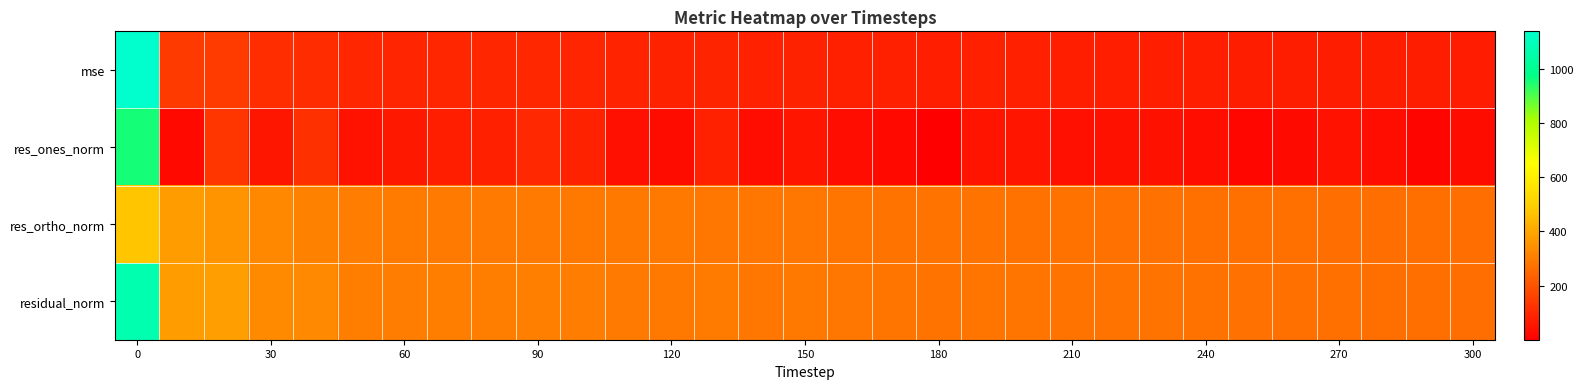

Rank the series by their maximum value, from lowest to highest.

res_ortho_norm, res_ones_norm, residual_norm, mse